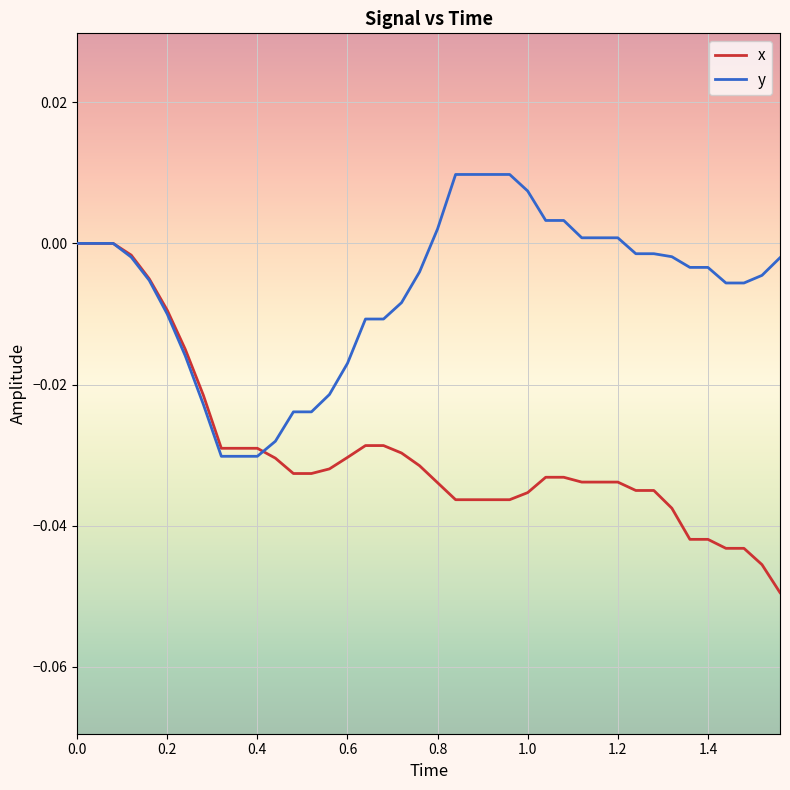

Which series has the widest spread of values?

x